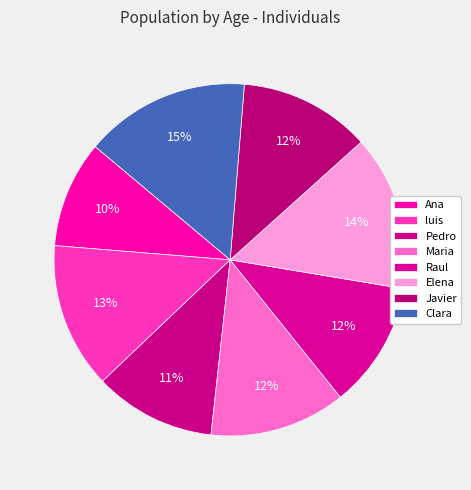

The Maria slice represents 12% of the pie. True or false?

True